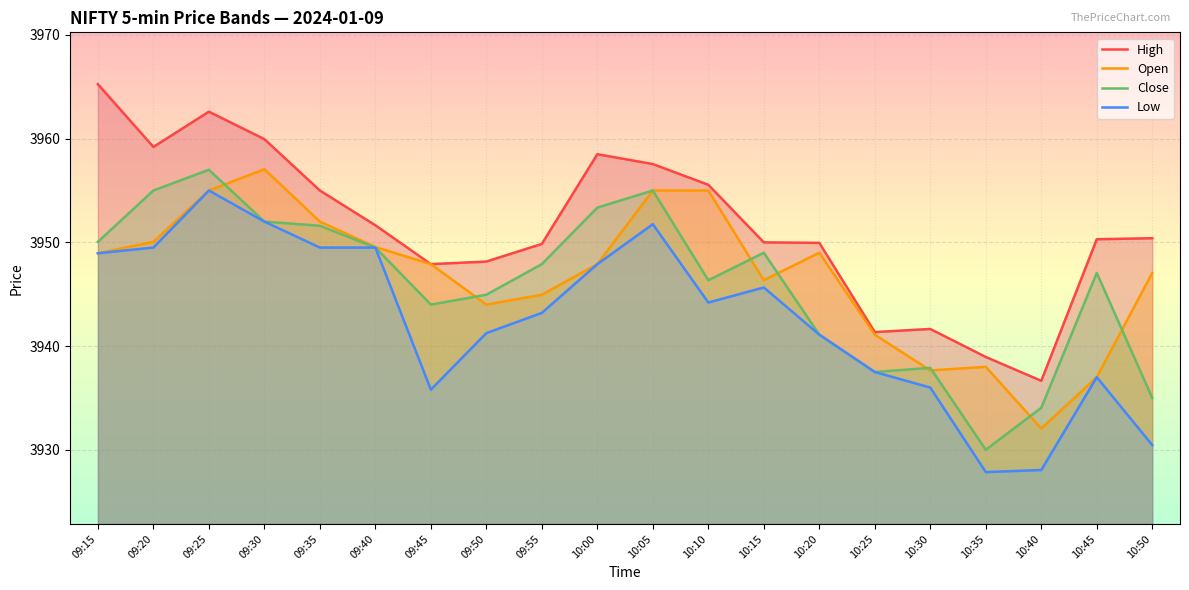

Rank the categories by Open value from highest to lowest.

09:30, 09:25, 10:05, 10:10, 09:35, 09:20, 09:40, 10:20, 09:15, 09:45, 10:00, 10:50, 10:15, 09:55, 09:50, 10:25, 10:35, 10:30, 10:45, 10:40